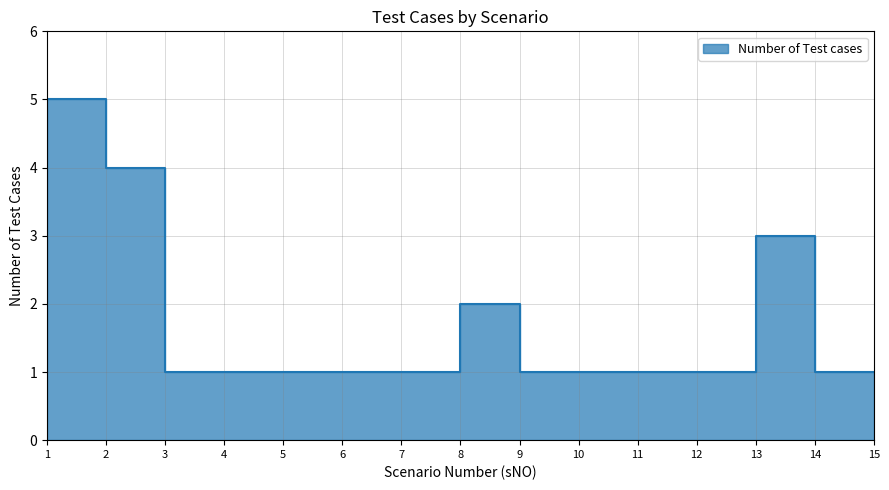

What is the value of the 7th point from the left?

1